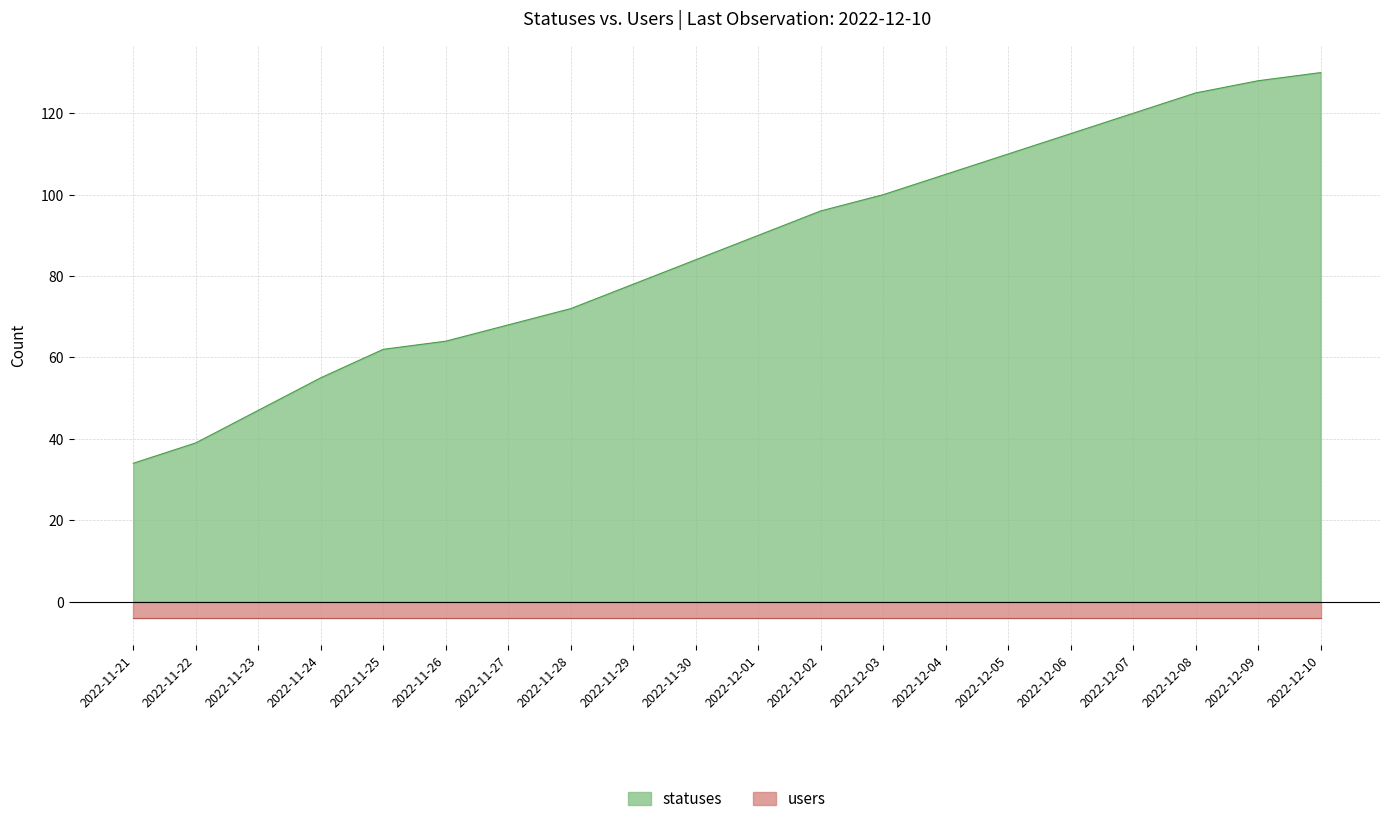

What is the greatest value displayed?

130